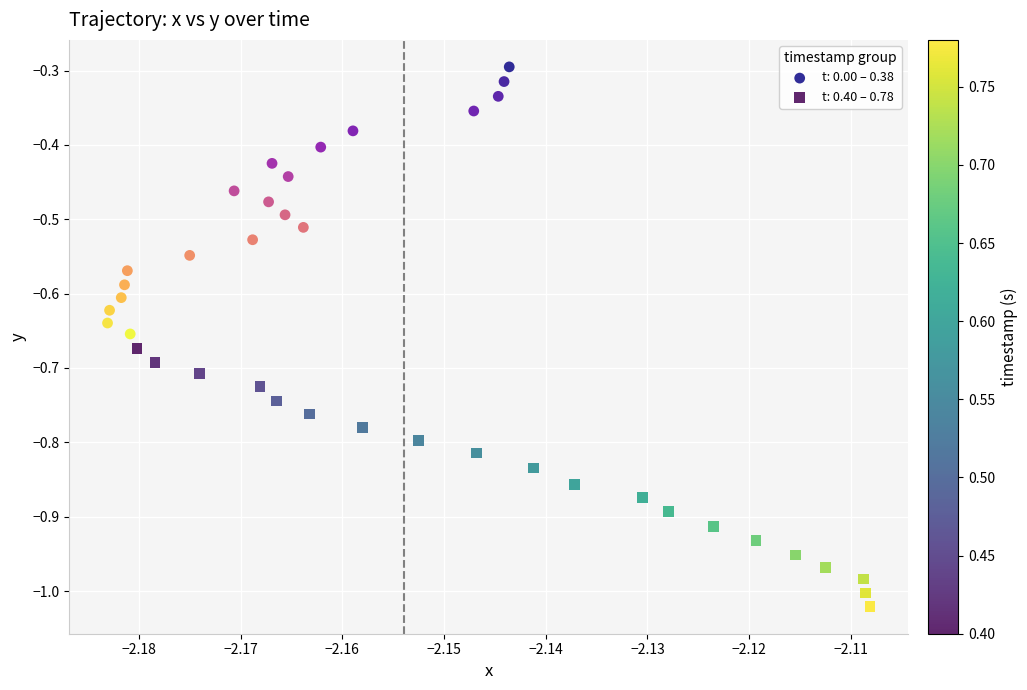

Which series reaches the maximum Y coordinate?

t: 0.00 – 0.38